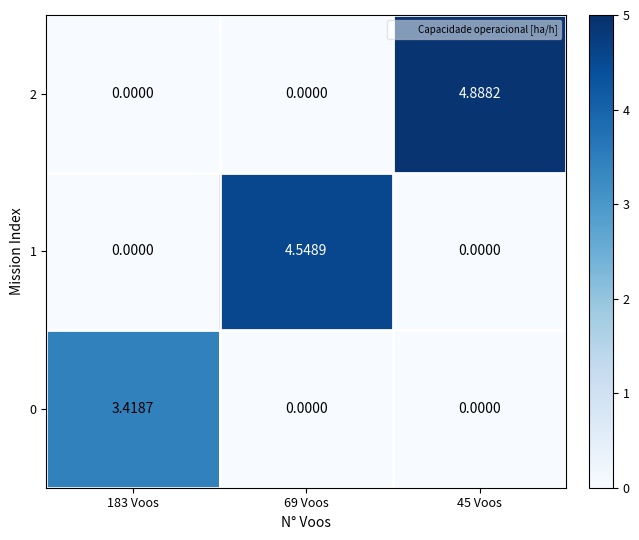

How many categories are shown in the chart?

3